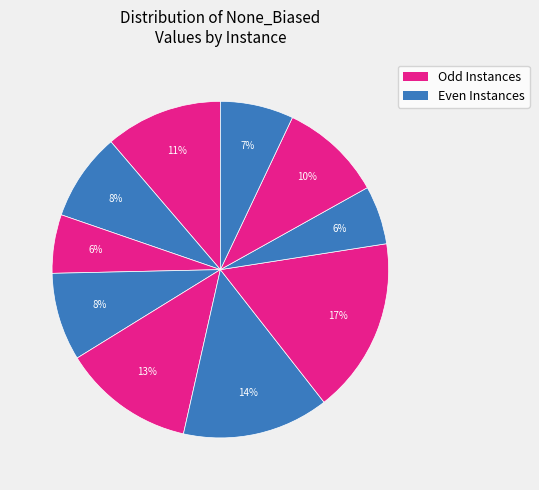

How many slices are in this pie chart?

10